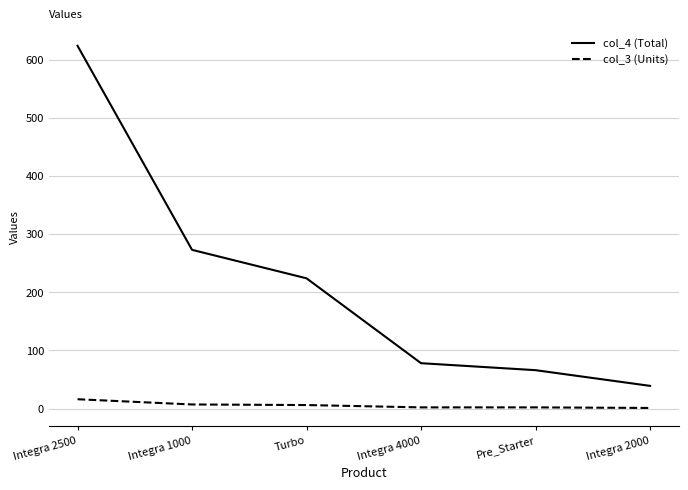

Which series has the largest range (max minus min)?

col_4 (Total)